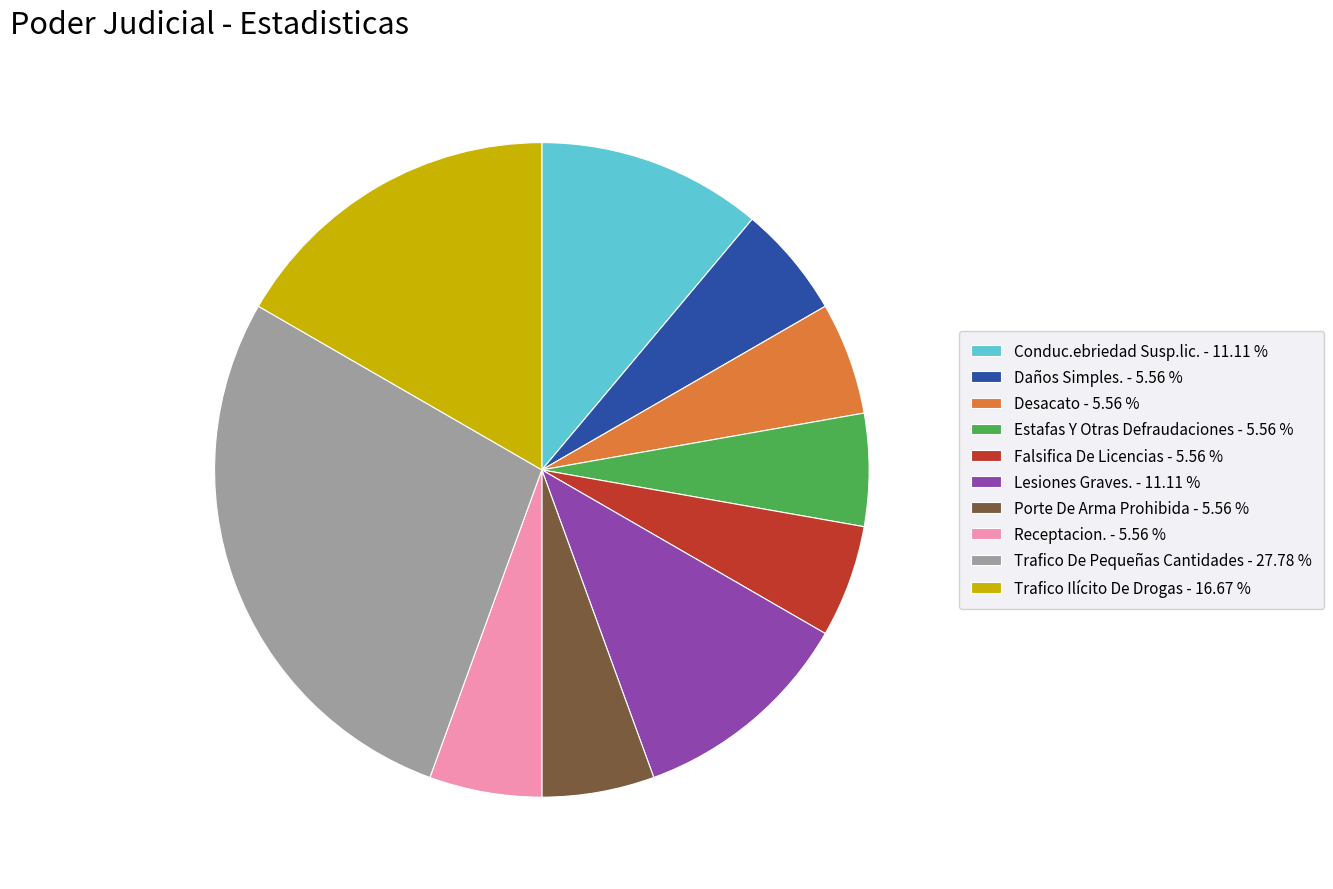

Is Falsifica De Licencias the majority of the pie?

No